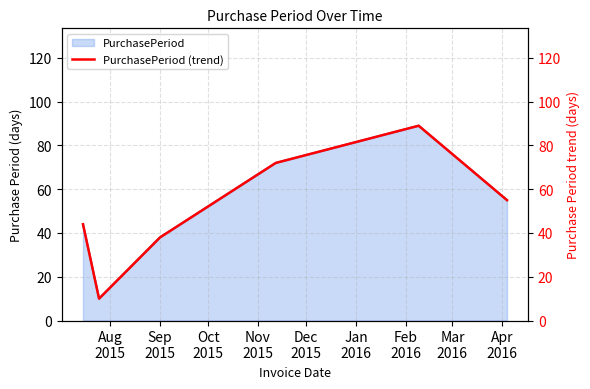

What is the minimum value for PurchasePeriod?

10